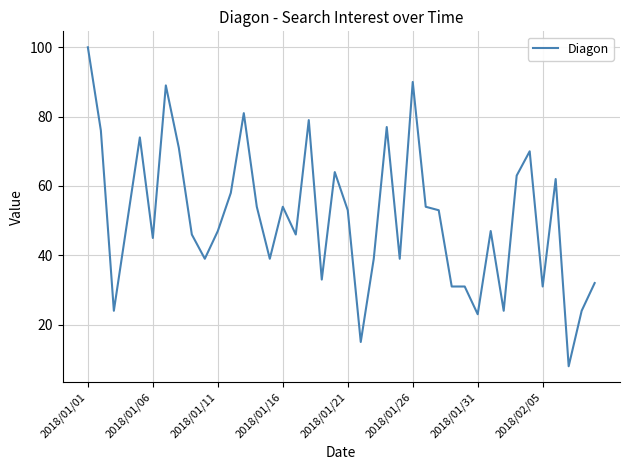

What is the maximum value shown in the chart?

100